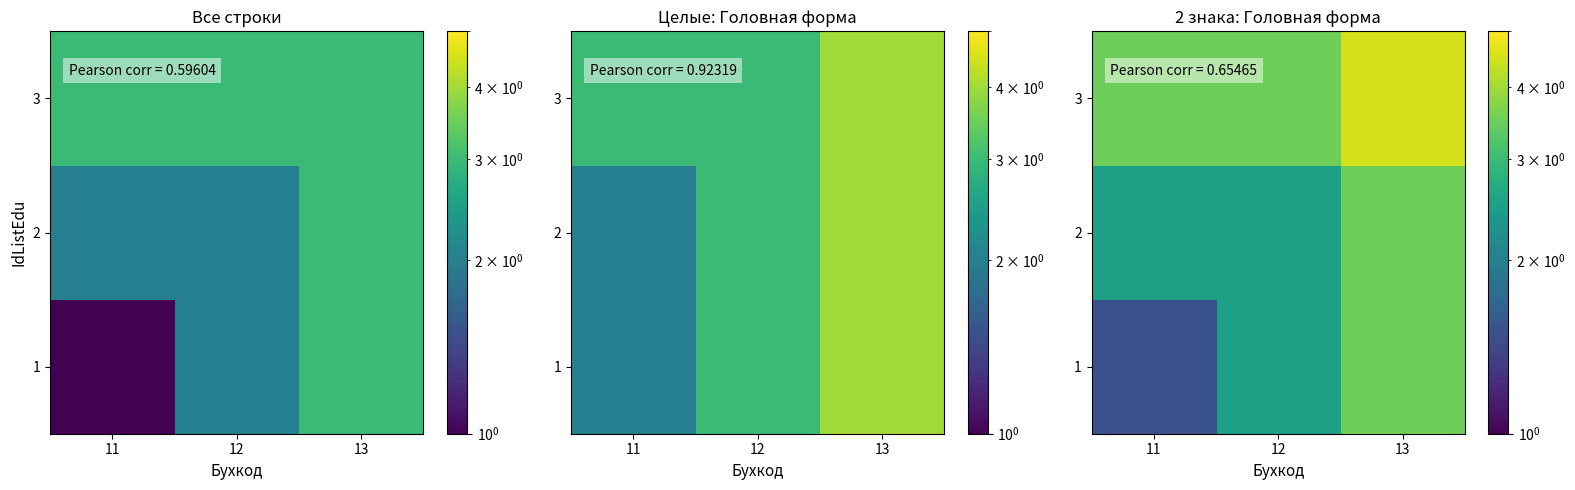

Which label corresponds to the smallest value in the chart?

11